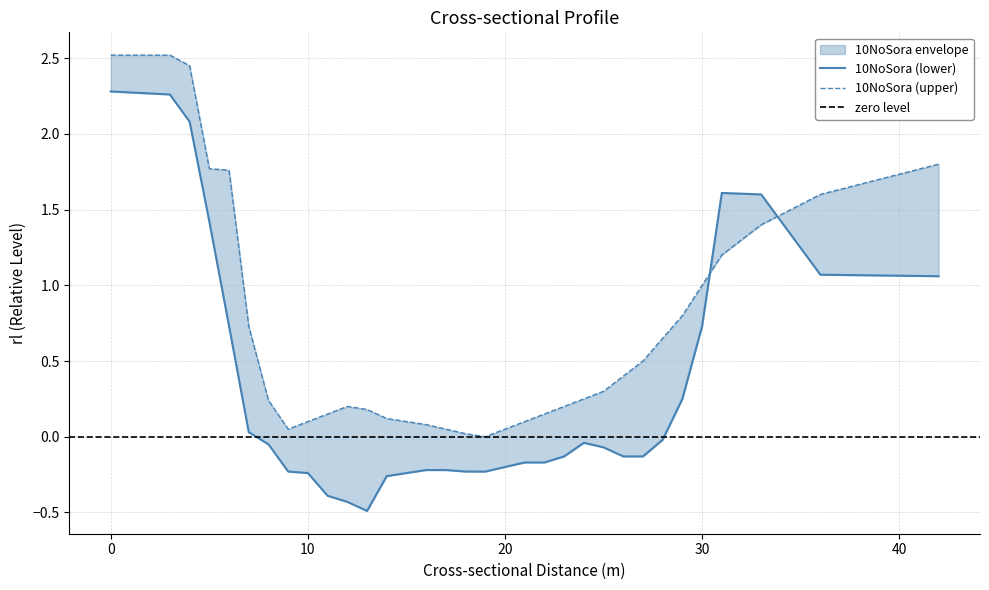

Reading left to right, transcribe all the data shown in this chart.

10NoSora: 0=2.3	3=2.3	4=2.1	5=1.4	6=0.7	7=0.0	8=-0.1	9=-0.2	10=-0.2	11=-0.4	12=-0.4	13=-0.5	14=-0.3	15=-0.2	16=-0.2	17=-0.2	18=-0.2	19=-0.2	20=-0.2	21=-0.2	22=-0.2	23=-0.1	24=-0.0	25=-0.1	26=-0.1	27=-0.1	28=-0.0	29=0.2	30=0.7	31=1.6	33=1.6	36=1.1	42=1.1
10NoSora_upper: 0=2.5	3=2.5	4=2.5	5=1.8	6=1.8	7=0.7	8=0.2	9=0.1	10=0.1	11=0.1	12=0.2	13=0.2	14=0.1	15=0.1	16=0.1	17=0.1	18=0.0	19=0.0	20=0.1	21=0.1	22=0.1	23=0.2	24=0.2	25=0.3	26=0.4	27=0.5	28=0.7	29=0.8	30=1.0	31=1.2	33=1.4	36=1.6	42=1.8